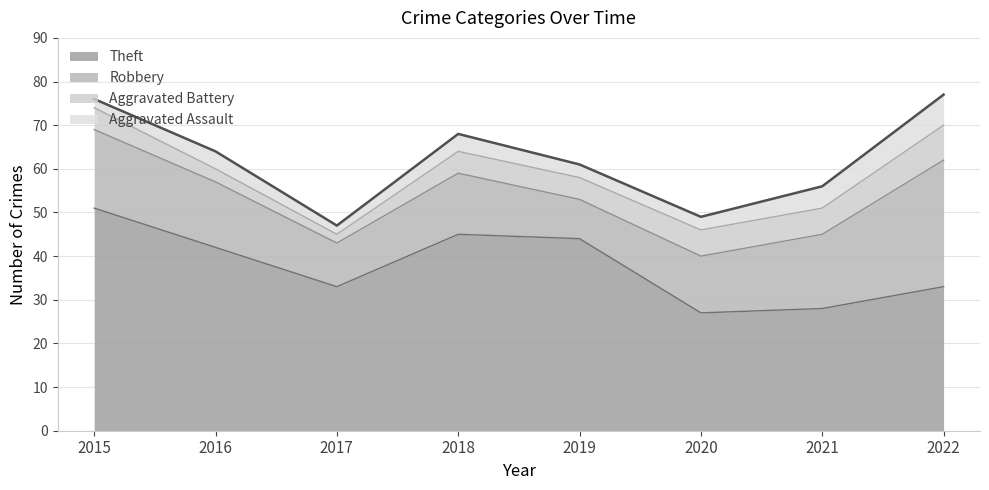

The value of Theft at 2015 is 15. True or false?

False